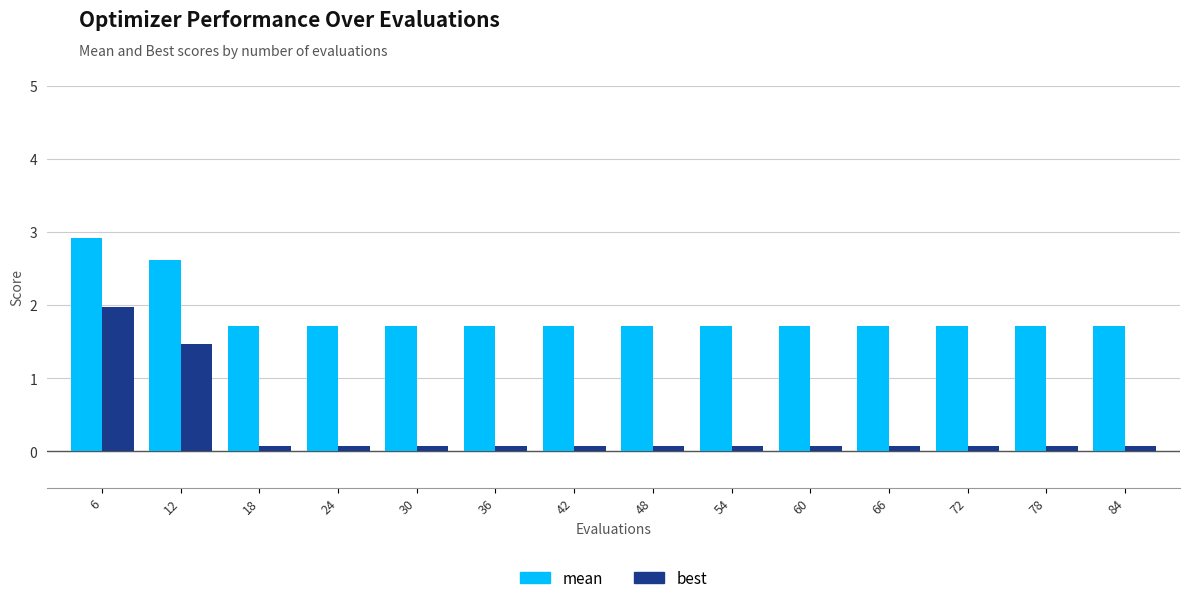

List the series in order of their peak value, lowest first.

best, mean